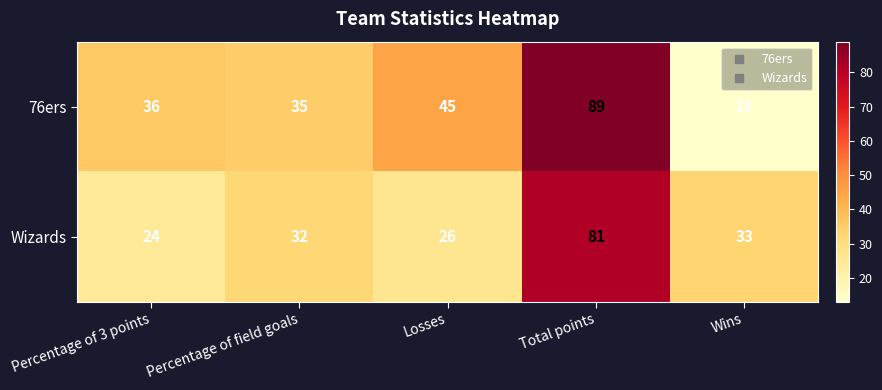

Which series has the largest range (max minus min)?

76ers